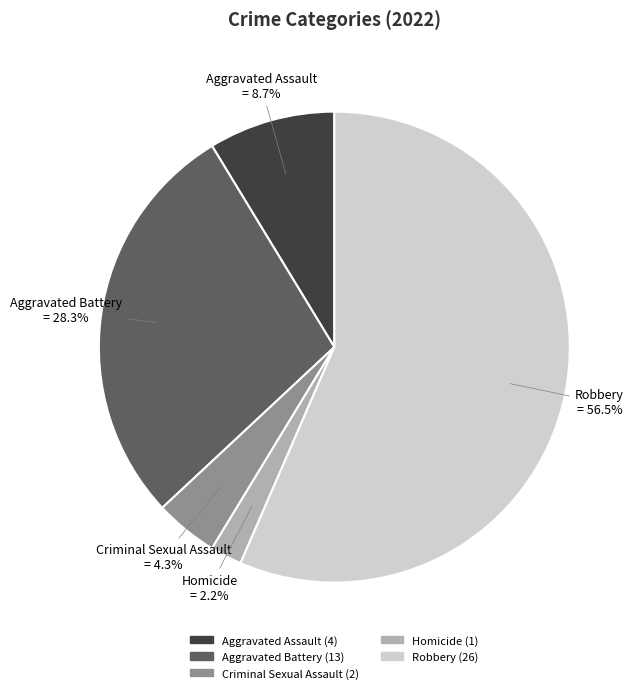

What percentage is the Homicide slice, to the nearest percent?

2%